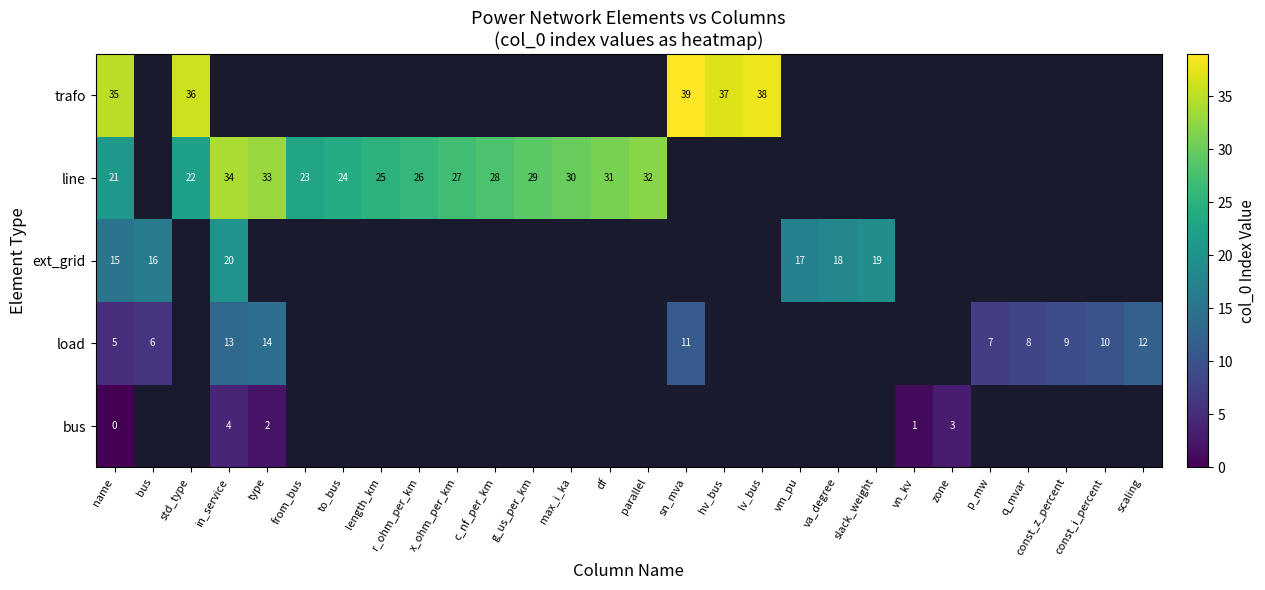

At which category does the chart reach its minimum across all series?

name